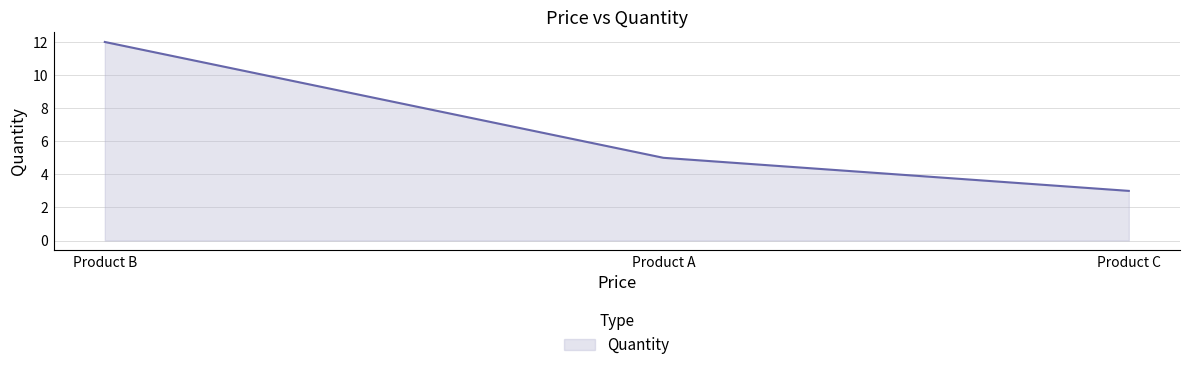

Which has a higher value, Product A or Product B?

Product B